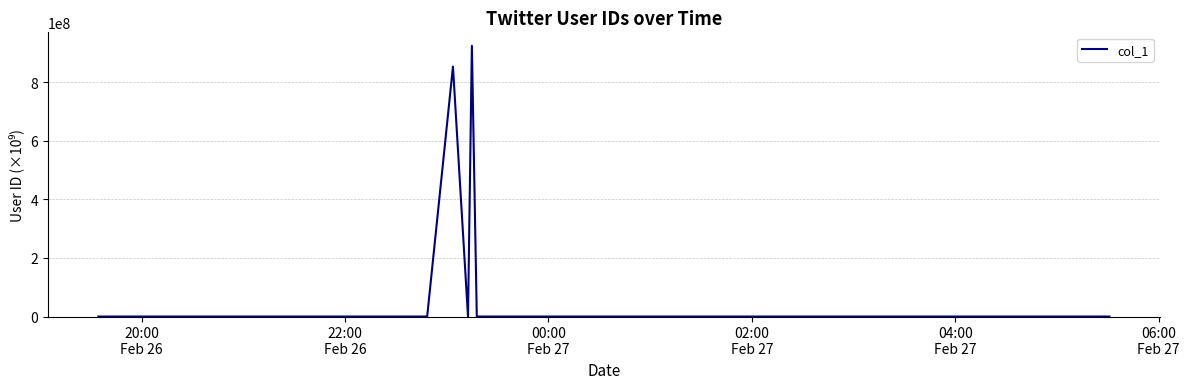

What is the maximum value shown in the chart?

924789265.3